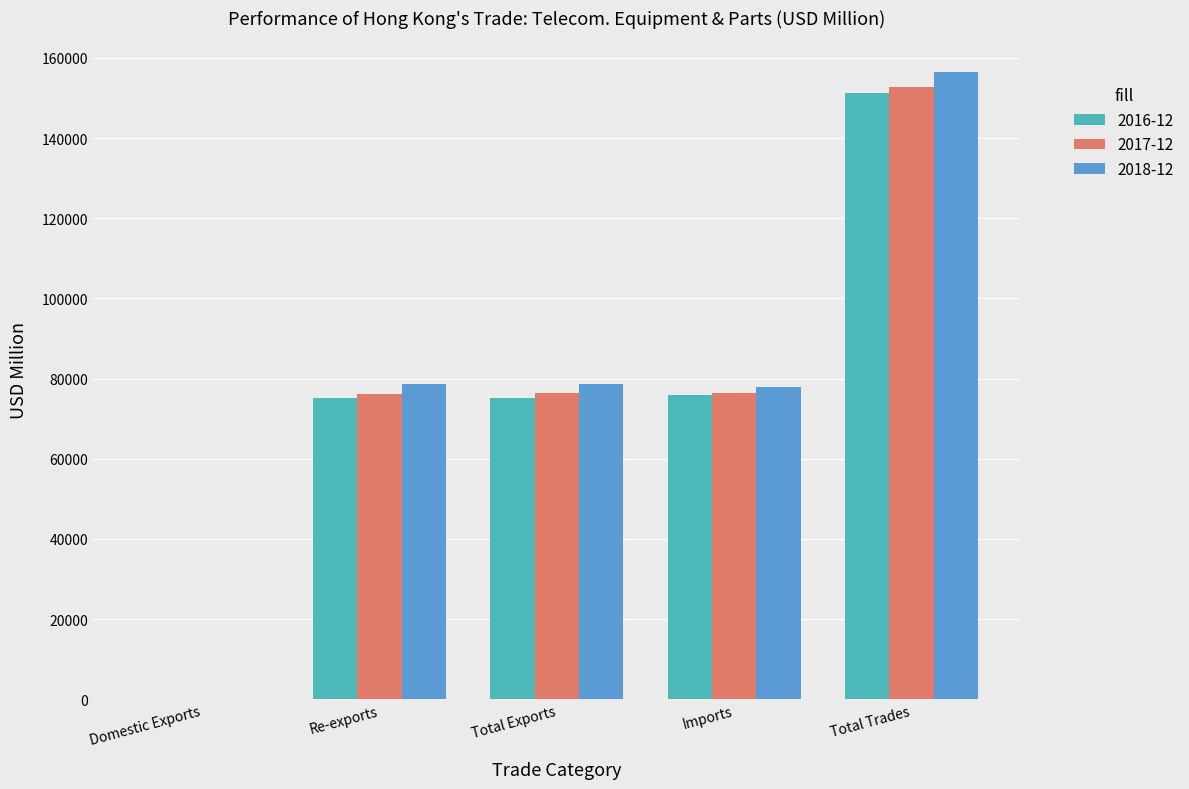

Which series has the largest range (max minus min)?

2018-12